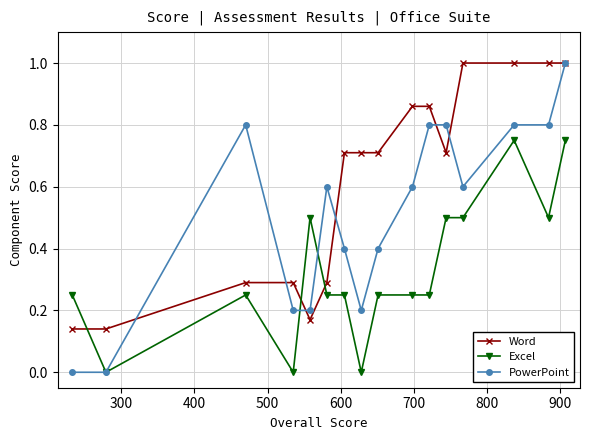

Rank the series by their average value, from highest to lowest.

Word, PowerPoint, Excel